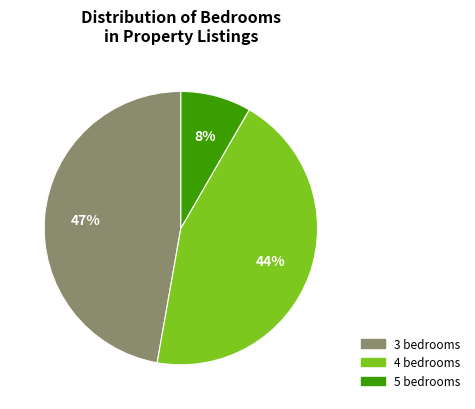

Between 4 and 3, which is larger?

3